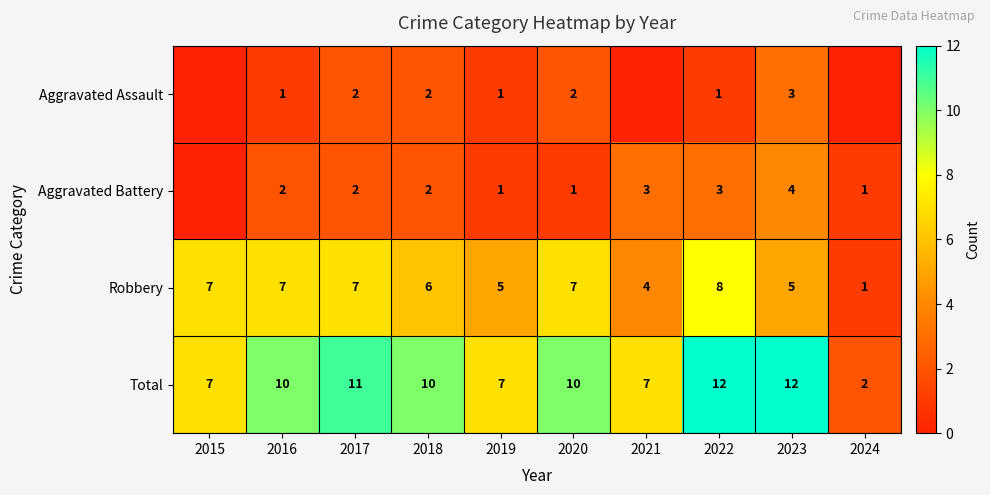

What is the difference between the maximum and second lowest values in the Robbery series?

4